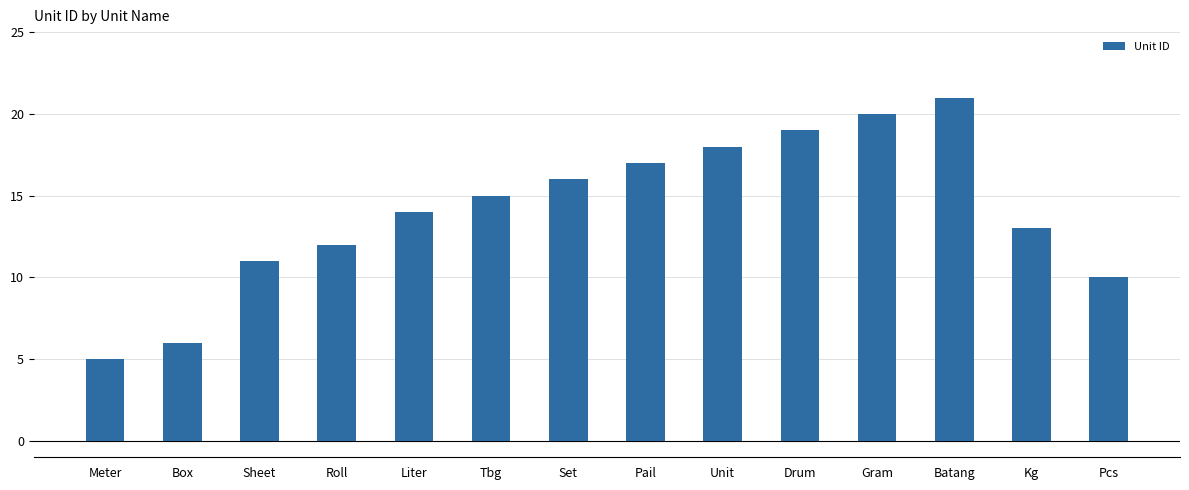

List the labels in order of value, largest first.

Batang, Gram, Drum, Unit, Pail, Set, Tbg, Liter, Kg, Roll, Sheet, Pcs, Box, Meter